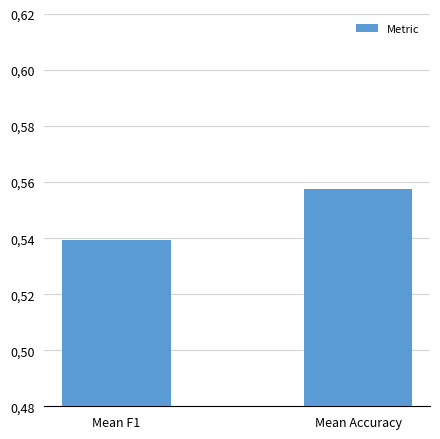

What is the maximum value shown in the chart?

0.6